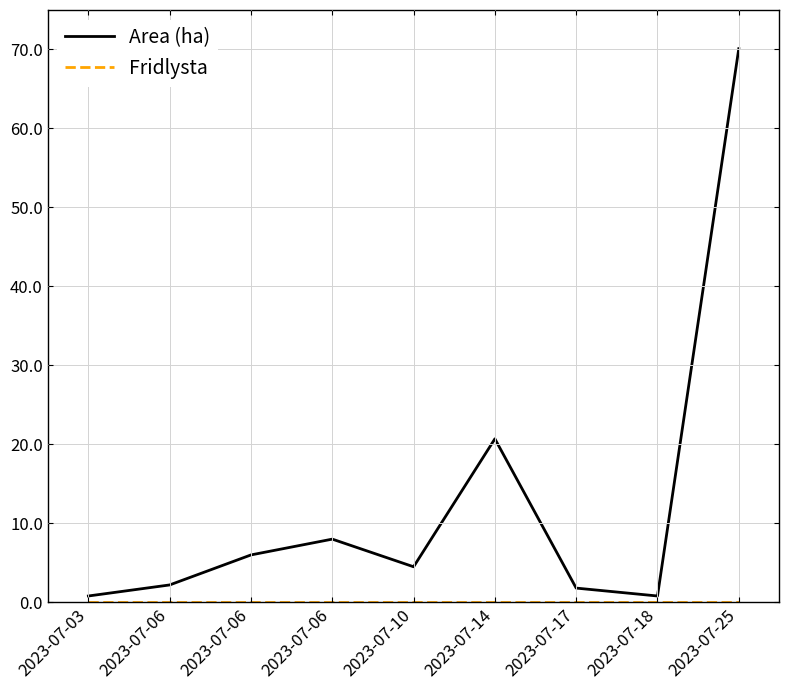

Reading right to left, transcribe all the data shown in this chart.

Area (ha): 2023-07-25=70.1	2023-07-18=0.8	2023-07-17=1.8	2023-07-14=20.7	2023-07-10=4.5	2023-07-06=8.0	2023-07-06=6.0	2023-07-06=2.2	2023-07-03=0.8
Fridlysta: 2023-07-25=0.0	2023-07-18=0.0	2023-07-17=0.0	2023-07-14=0.0	2023-07-10=0.0	2023-07-06=0.0	2023-07-06=0.0	2023-07-06=0.0	2023-07-03=0.0